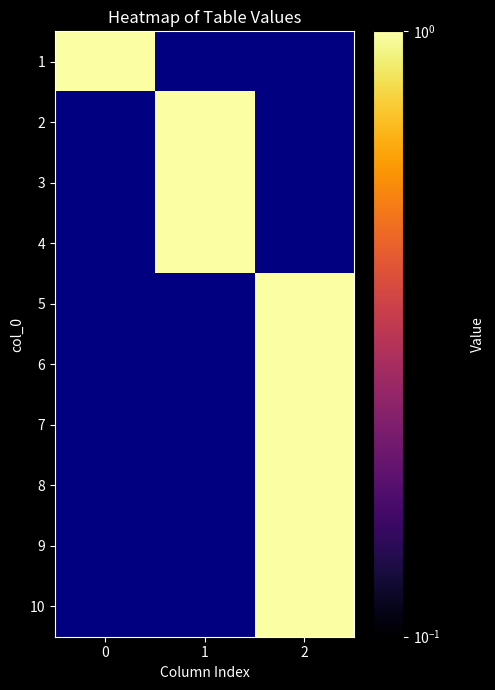

How many values in the 8 series exceed 0?

1